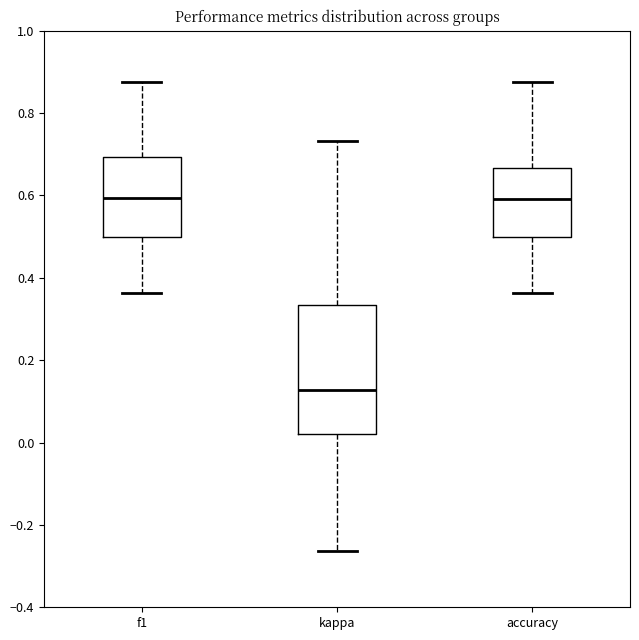

Reading left to right, transcribe this box plot: for each box, give where its median line is, the range the box spans, and where its two whiskers end, as read against the y-axis. The values are not printed on the chart, so give them approximately, as read against the axis.

f1: median 0.60, box 0.50 to 0.70, whiskers 0.36 to 0.88
kappa: median 0.12, box 0.02 to 0.34, whiskers -0.26 to 0.74
accuracy: median 0.60, box 0.50 to 0.66, whiskers 0.36 to 0.88